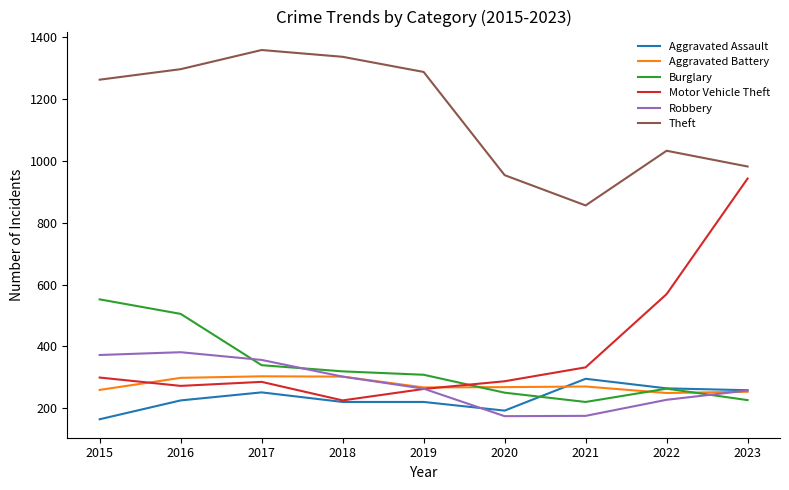

How many interior local valleys does the Burglary series have?

1